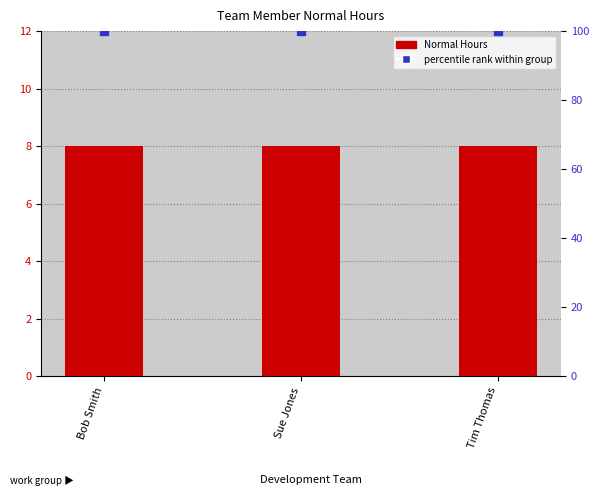

Reading left to right, list all the values displayed in this chart.

Normal Hours: 8	8	8
percentile rank within group: 100	100	100